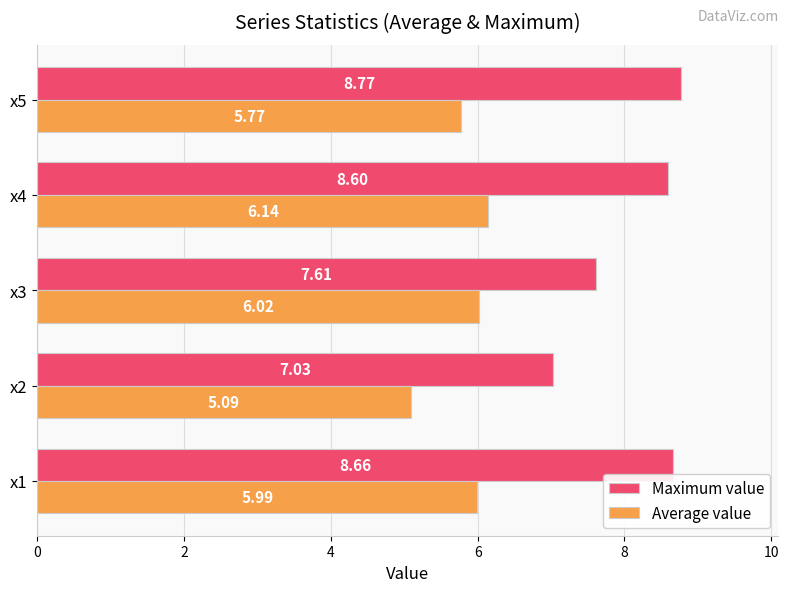

Rank the series by their average value, from highest to lowest.

Maximum value, Average value